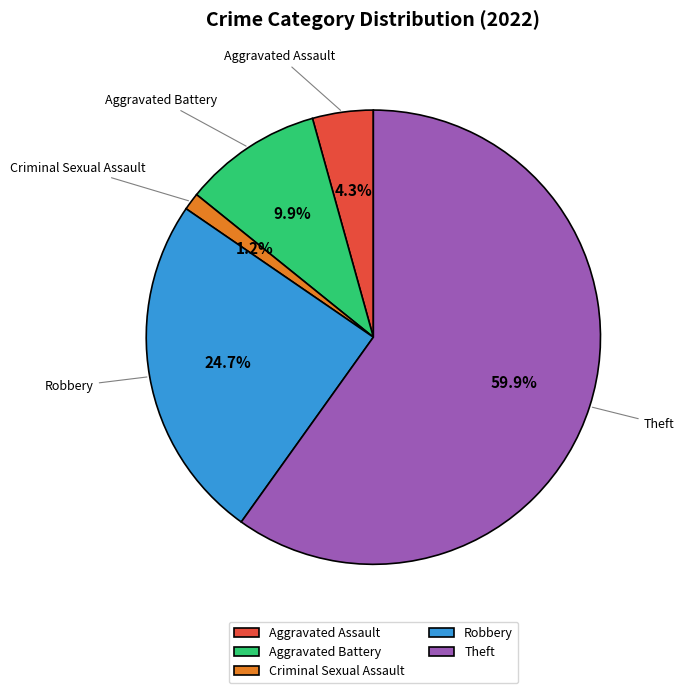

To the nearest percent, what is the difference between the largest and smallest slice percentages?

59%